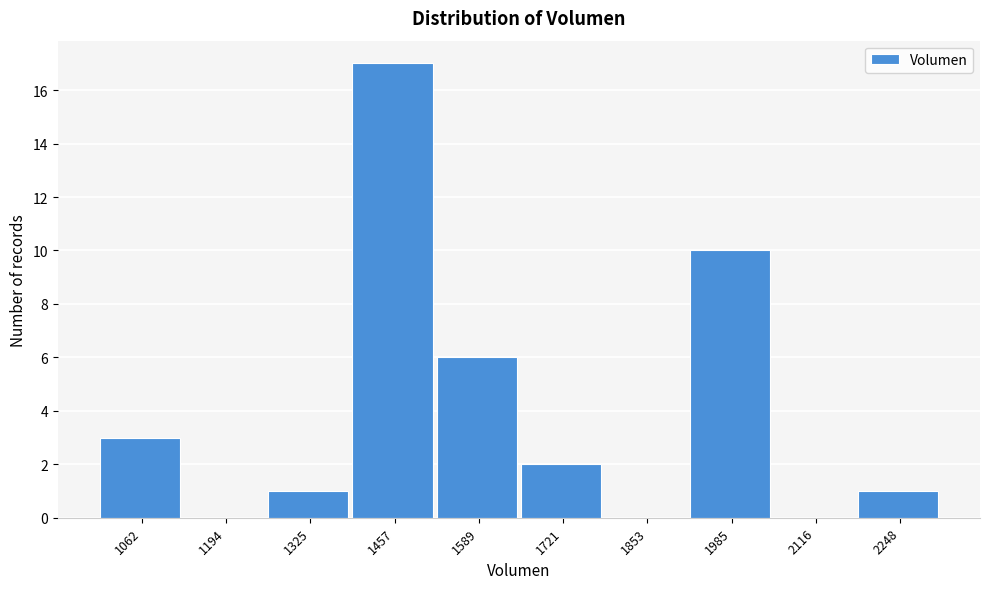

Reading left to right, what are all the values shown in this chart?

1062=3	1194=0	1325=1	1457=17	1589=6	1721=2	1853=0	1985=10	2116=0	2248=1